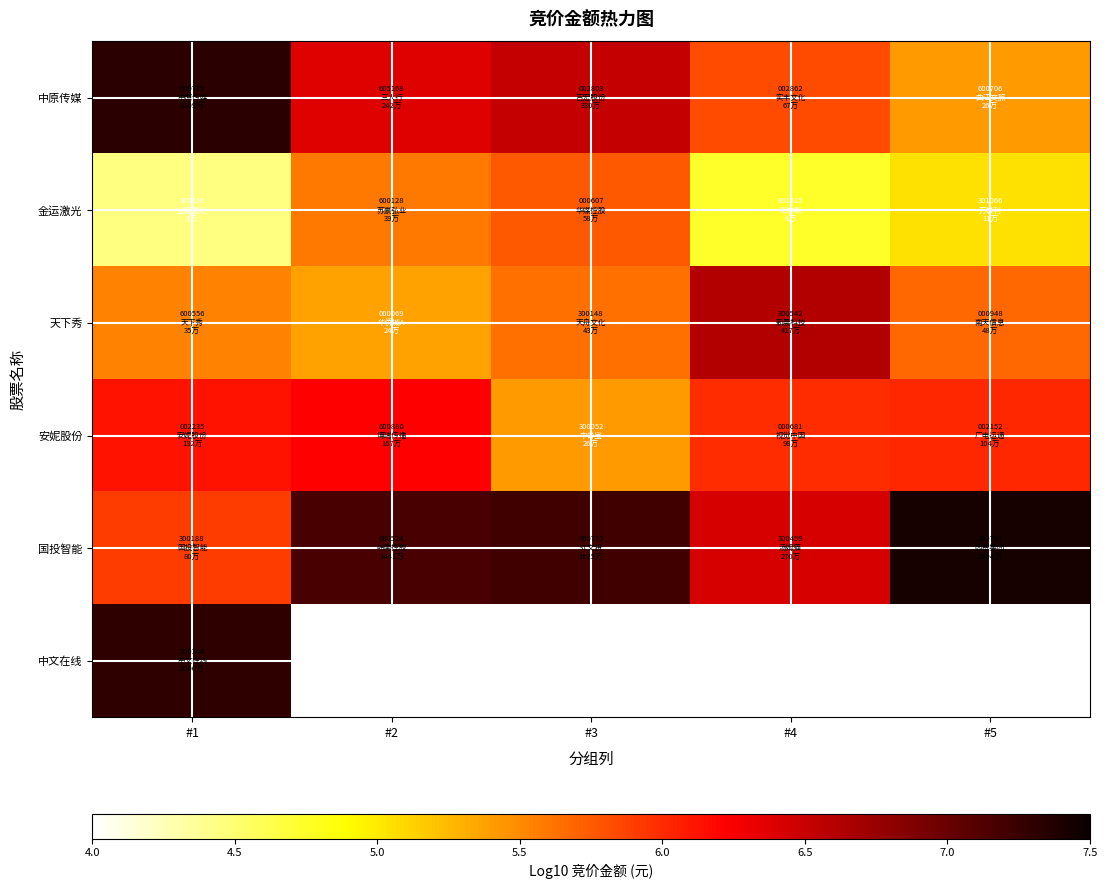

Which series changed the most between #1 and #4?

中原传媒